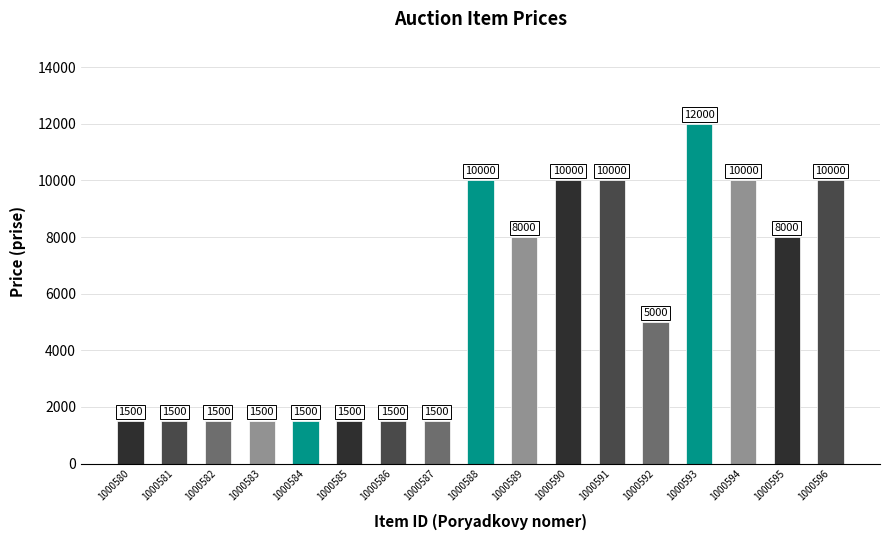

Count the values in the range 1500 to 10000.

16